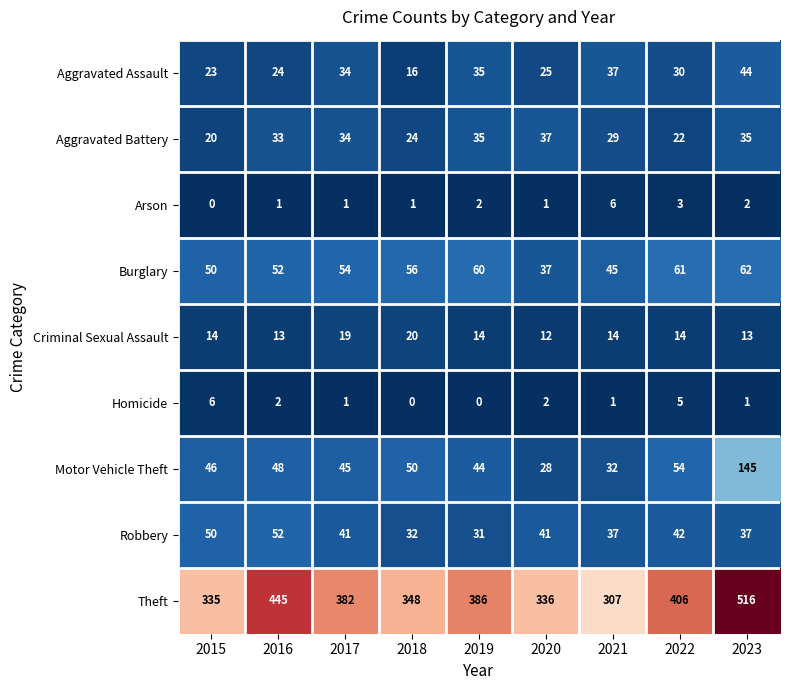

The value of Burglary at 2020 is 64. True or false?

False